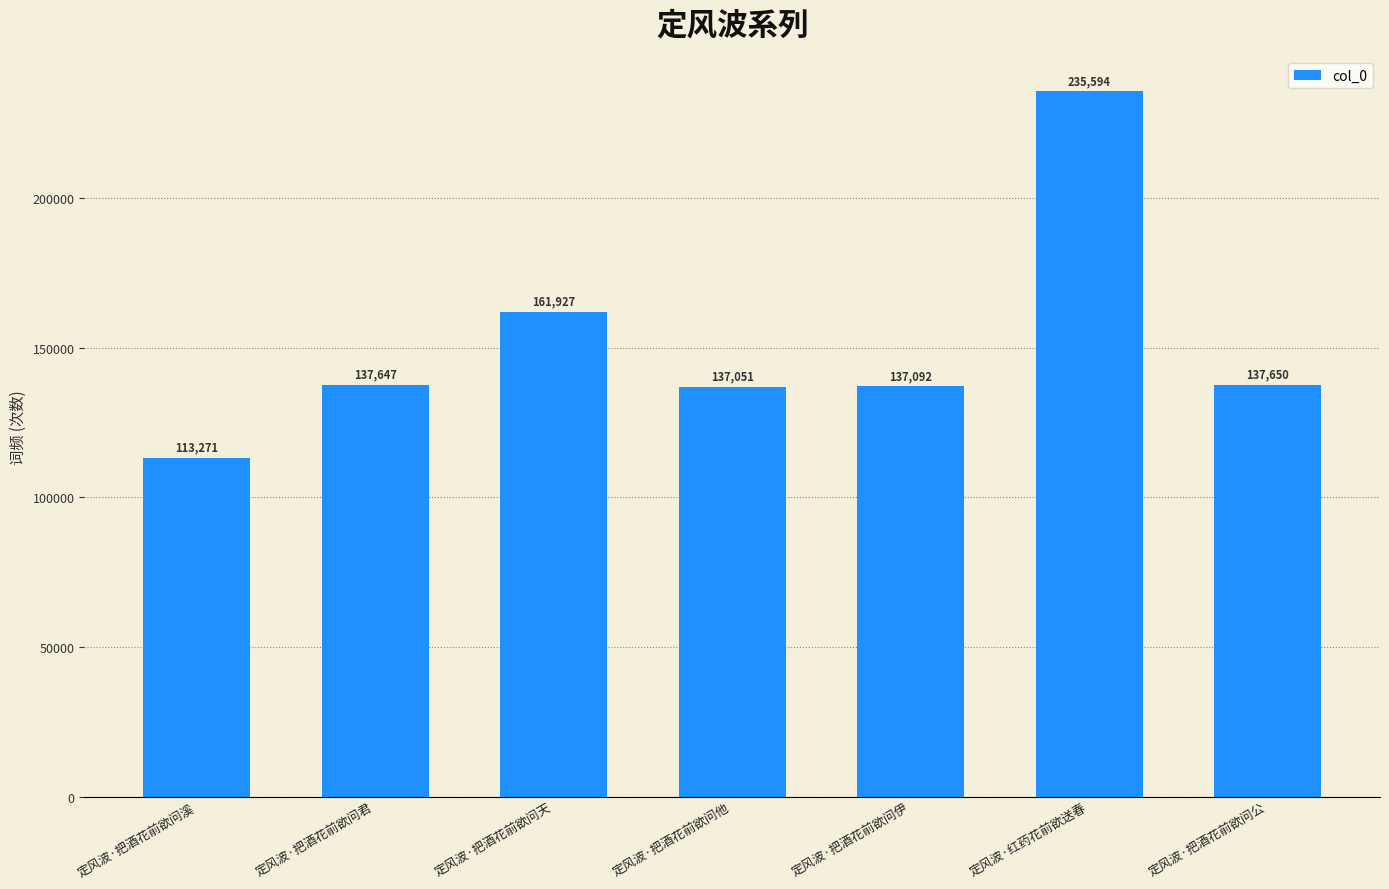

What is the label of the 7th bar from the right?

定风波·把酒花前欲问溪